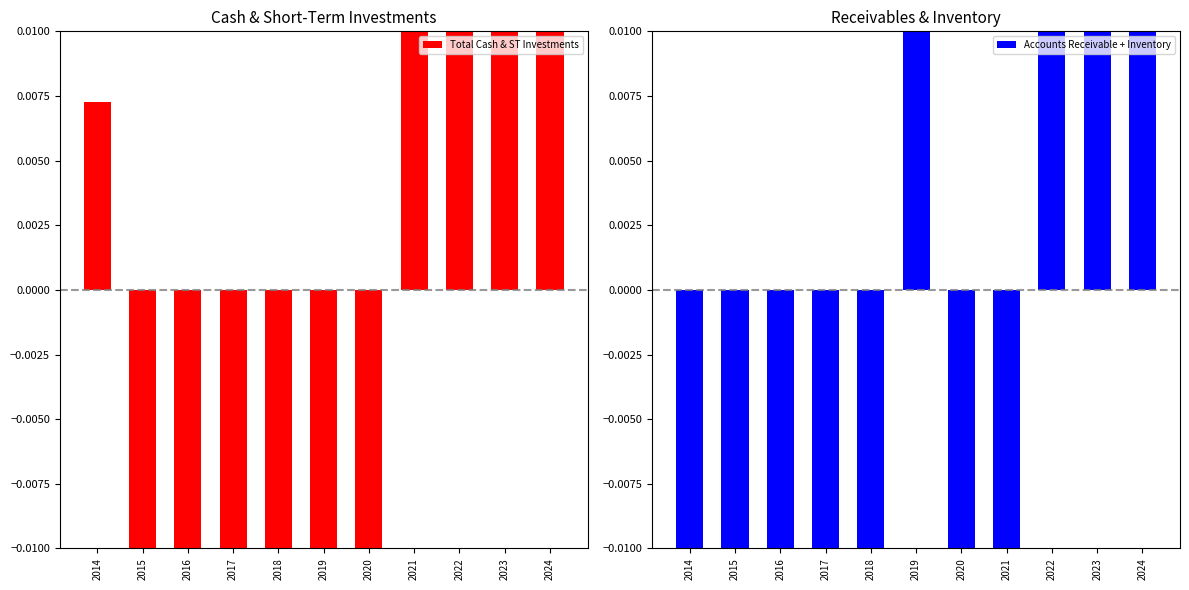

At which label does Total Cash & ST Investments first exceed 0?

2014